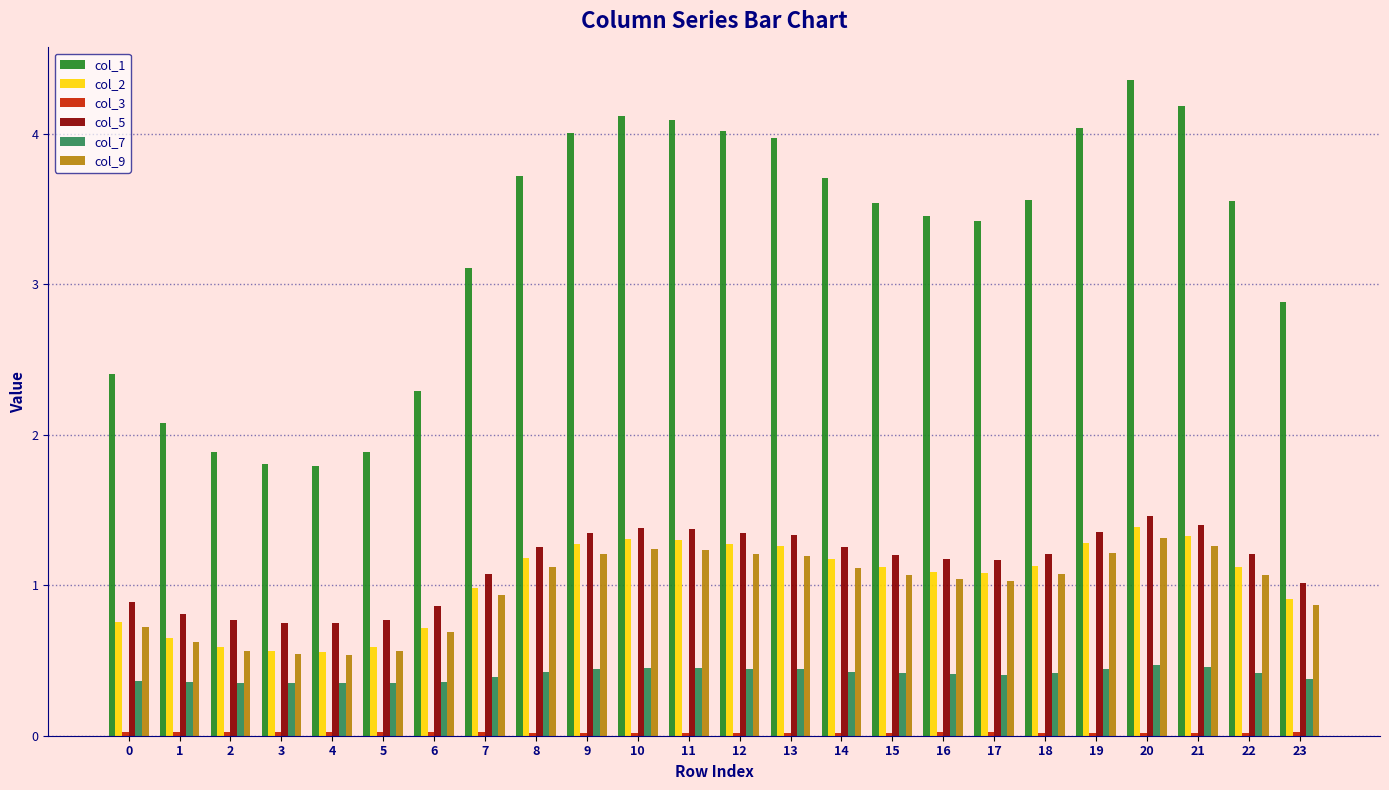

The value of col_7 at 19 is 0.7. True or false?

False